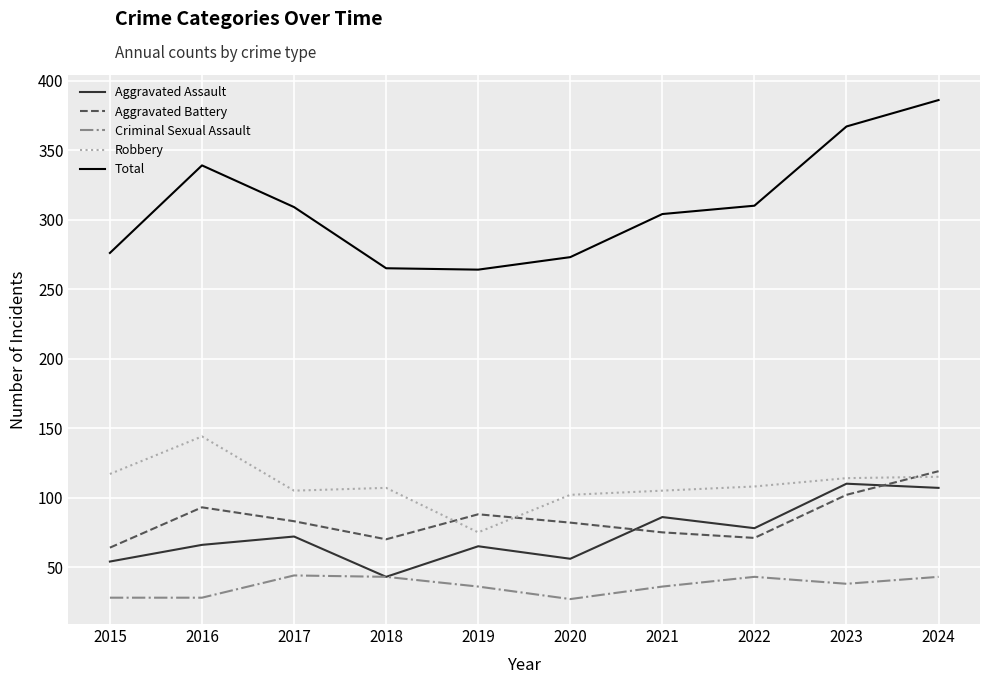

True or false: Aggravated Assault has more than 1 points higher than both neighbors.

True